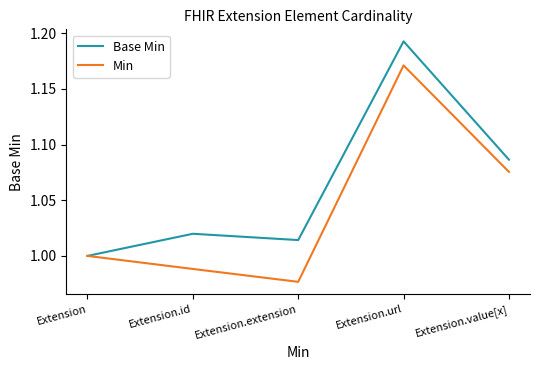

Rank the series at Extension.url from highest to lowest value.

Base Min, Min